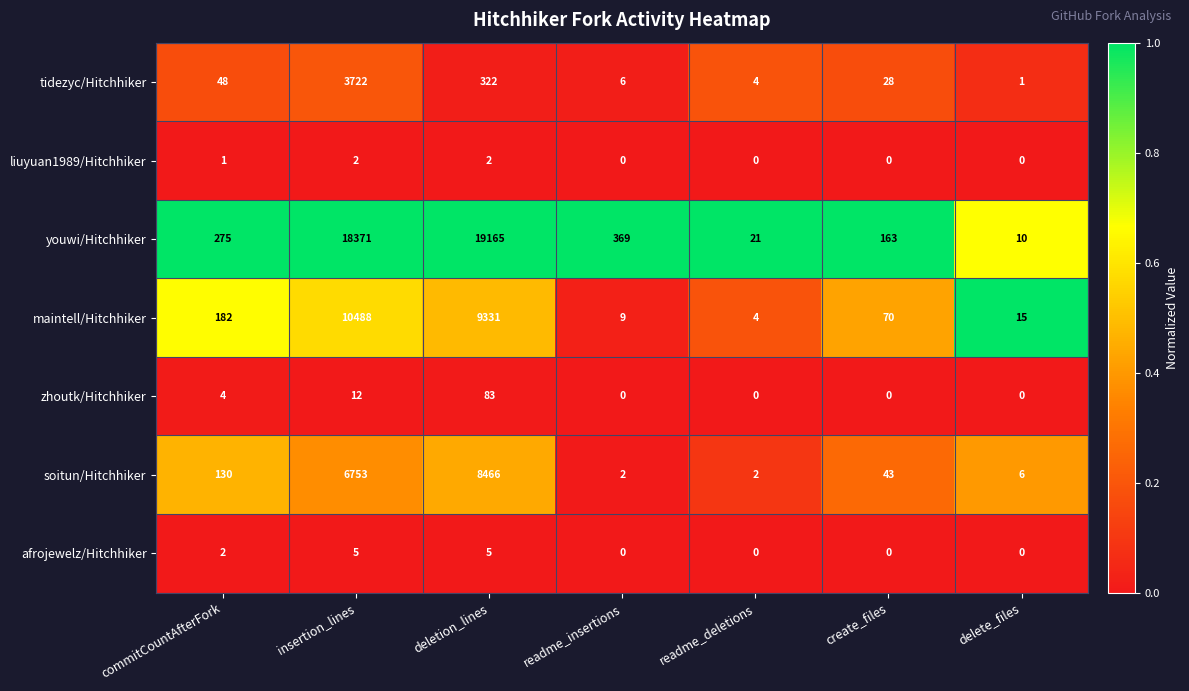

What is the total value across all series at create_files?

304